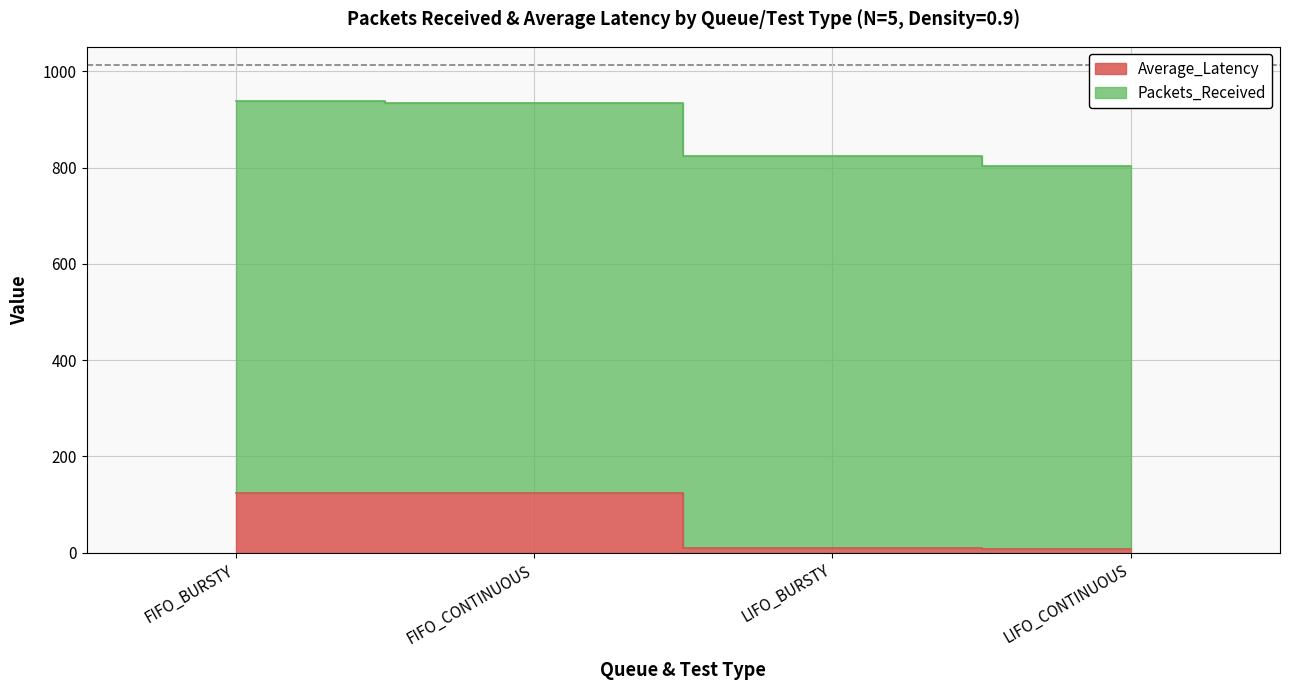

Count the number of categories in the chart.

4